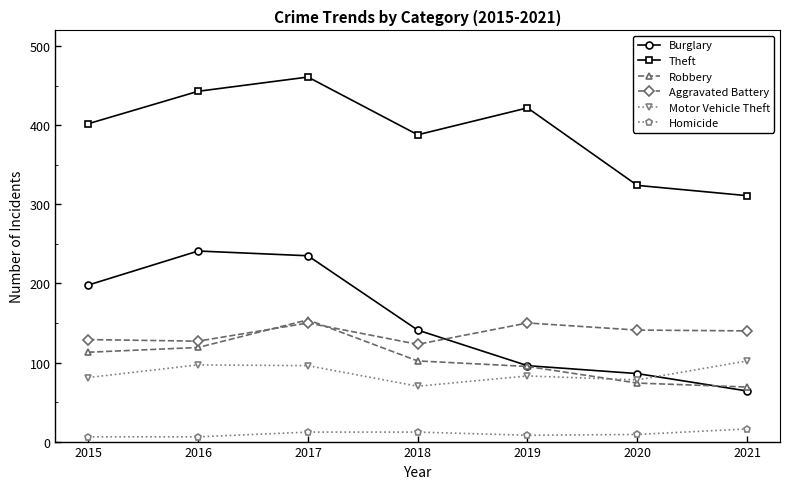

True or false: Motor Vehicle Theft has more than 1 points higher than both neighbors.

True